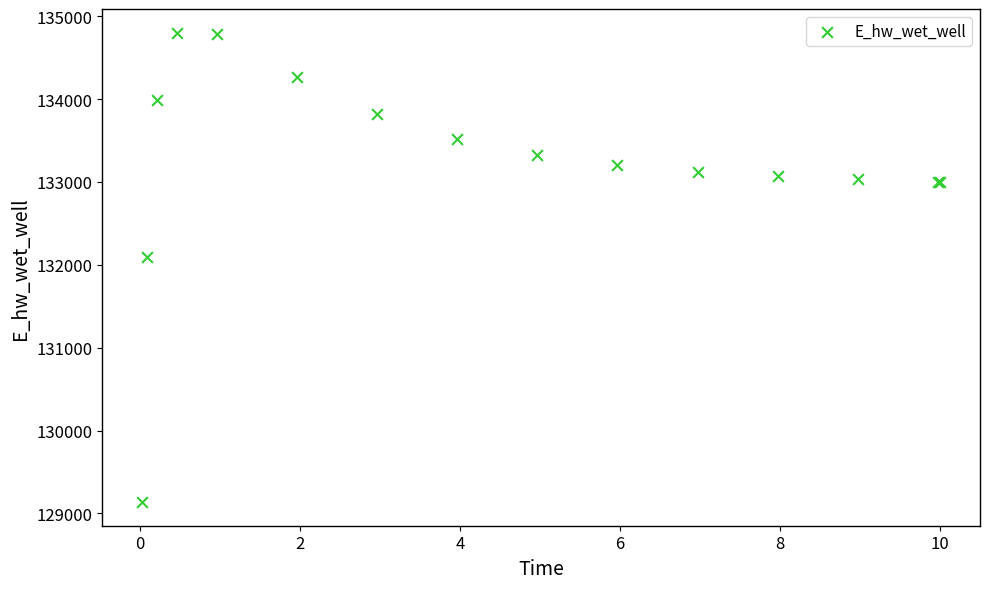

What Y value in the scatter plot is closest to 131969?

132093.1